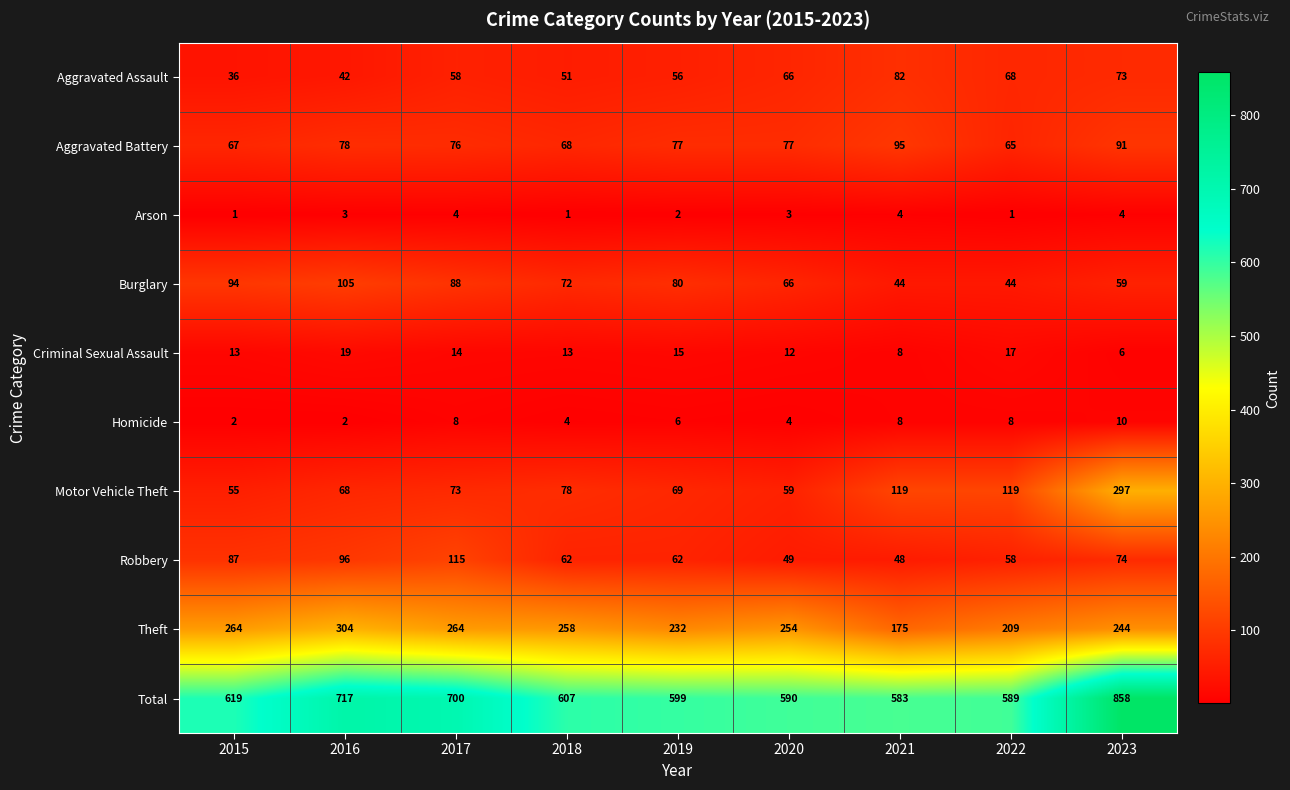

List the series in order of their peak value, lowest first.

Arson, Homicide, Criminal Sexual Assault, Aggravated Assault, Aggravated Battery, Burglary, Robbery, Motor Vehicle Theft, Theft, Total